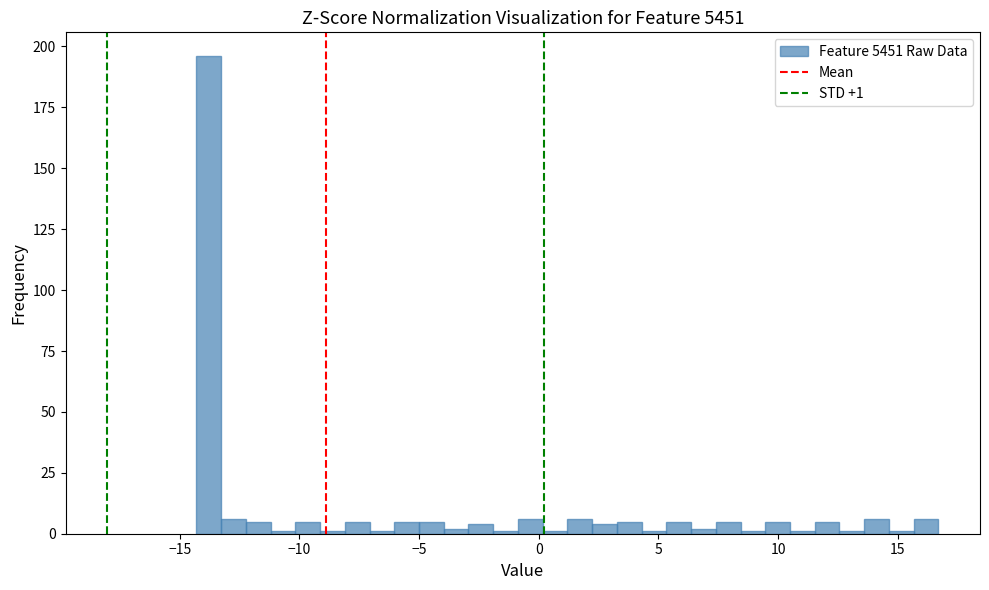

Around what value on the x-axis is the tallest bar? Give the approximate position of its centre, as read against the axis.

-14.0